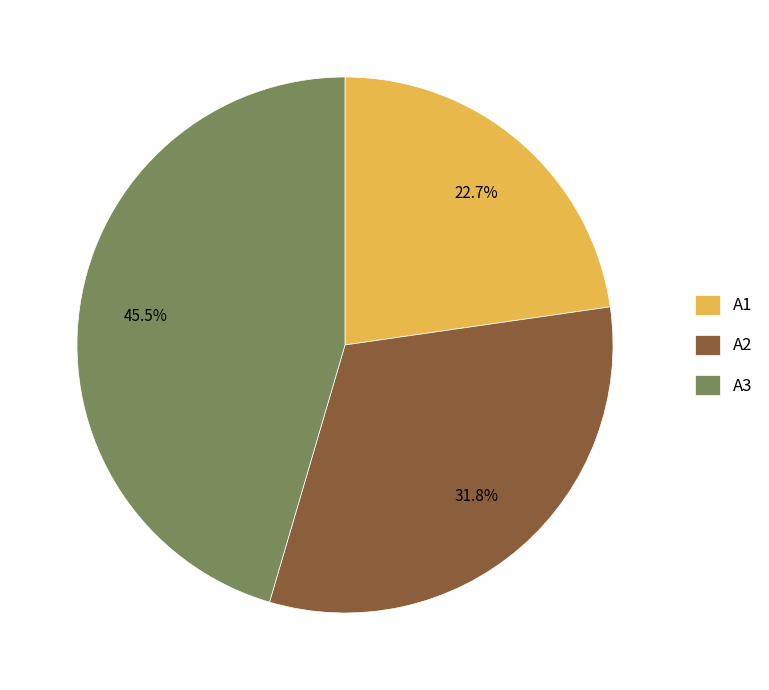

Rank the categories by value from lowest to highest.

A1, A2, A3